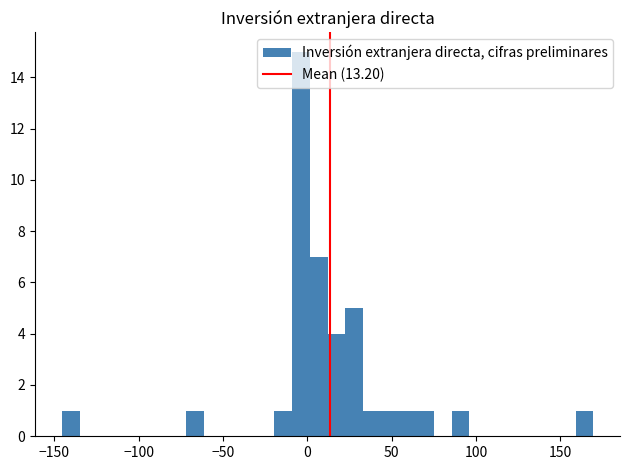

Read against the x-axis, roughly where is the centre of the tallest bar?

-5